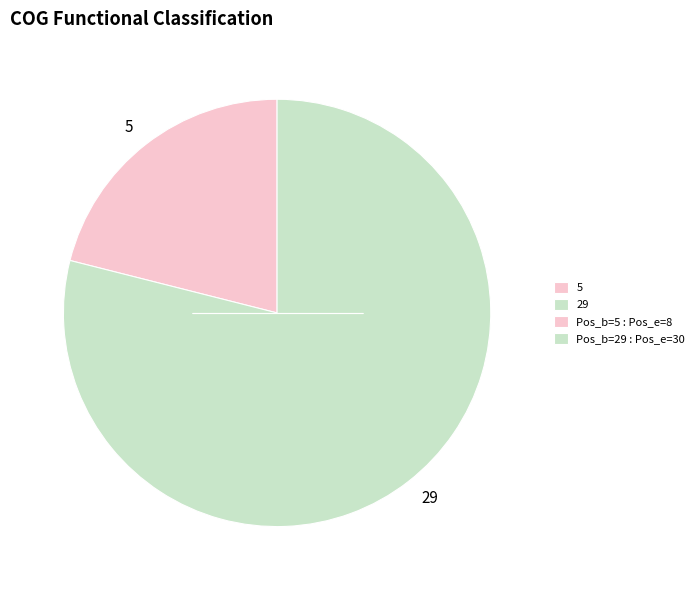

How many slices are in this pie chart?

2